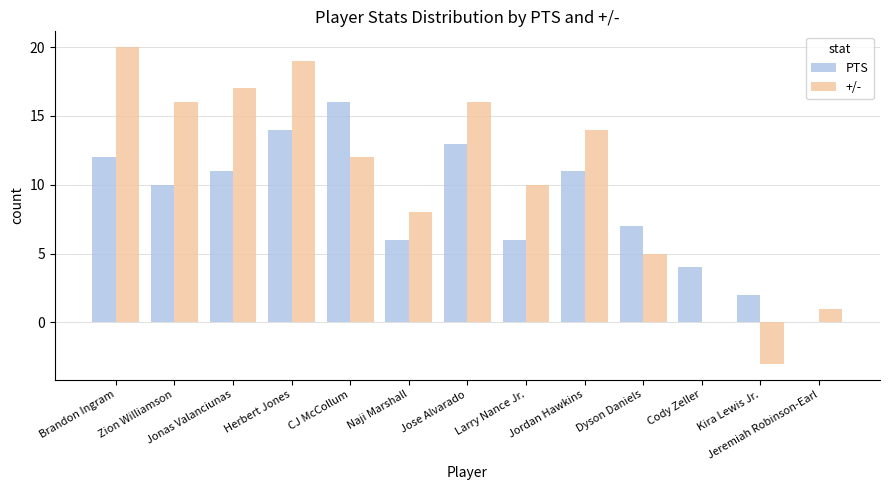

Which series has the largest total across all categories?

+/-